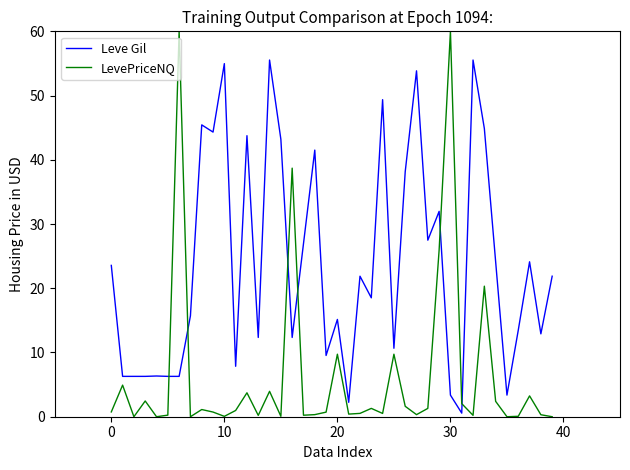

Which series has the largest total across all categories?

Leve Gil